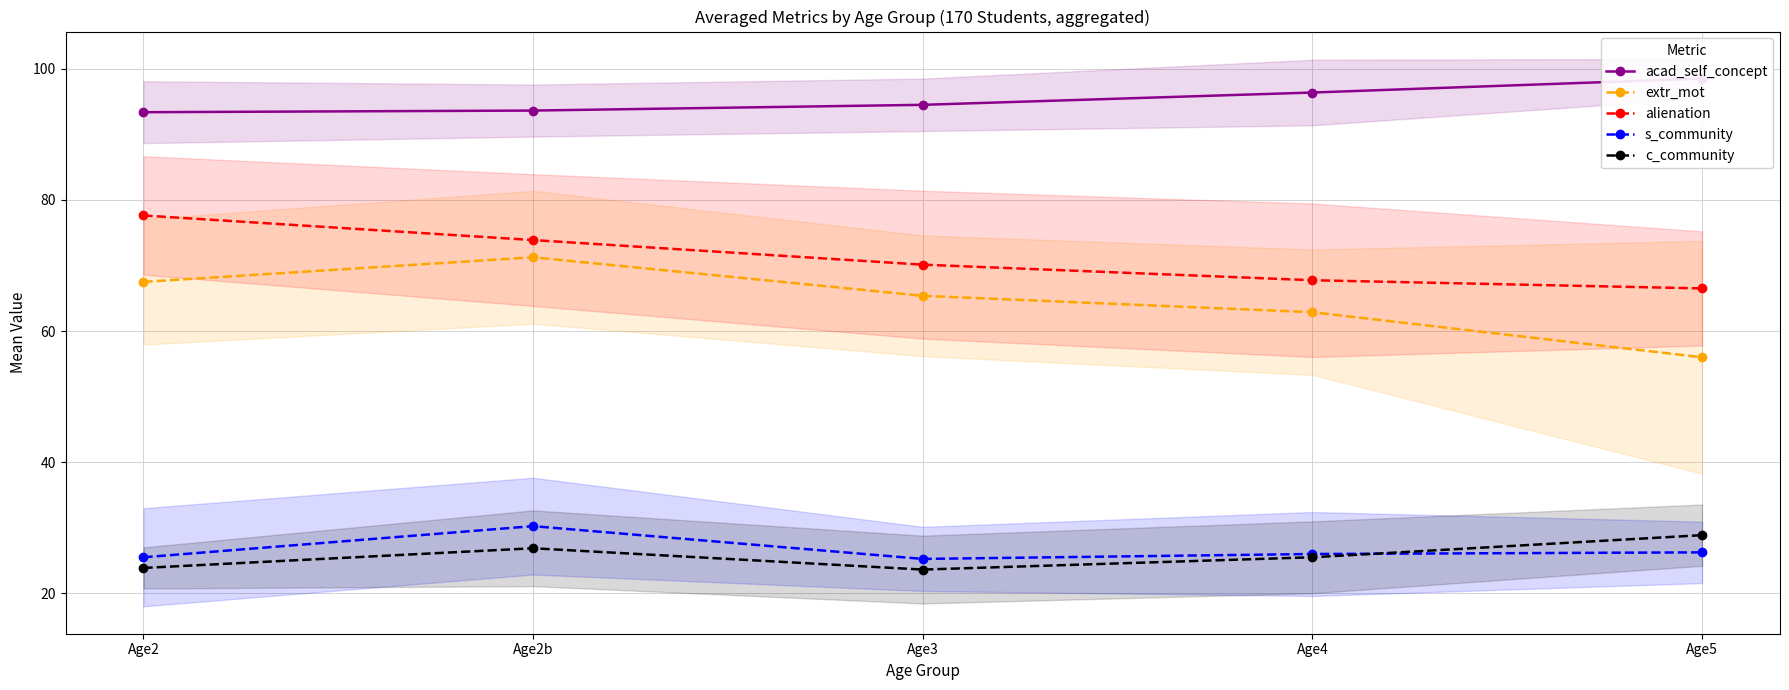

What are all the series names shown in the legend?

acad_self_concept, extr_mot, alienation, s_community, c_community